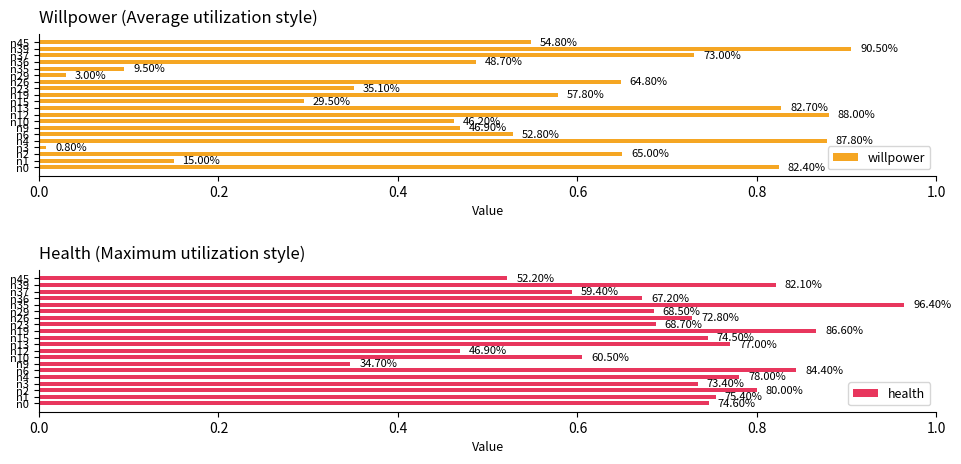

What is the sum of all willpower values?

10.3